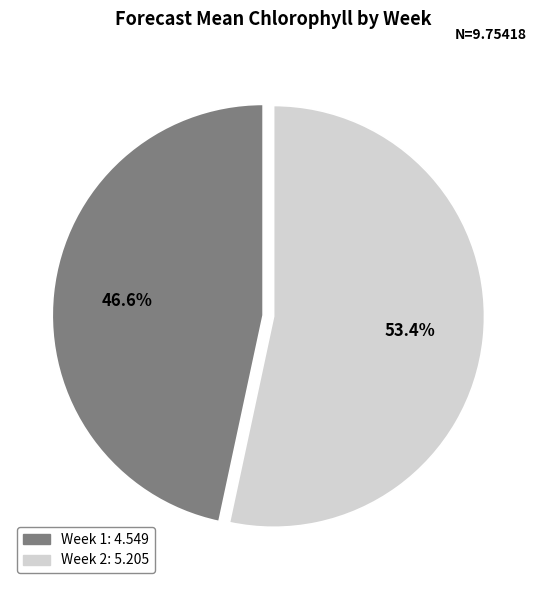

To the nearest percent, what percentage of the pie is Week 2?

53%